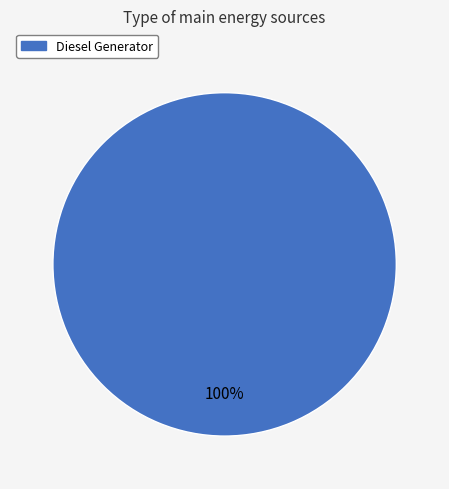

Is there a majority slice in this chart?

Yes